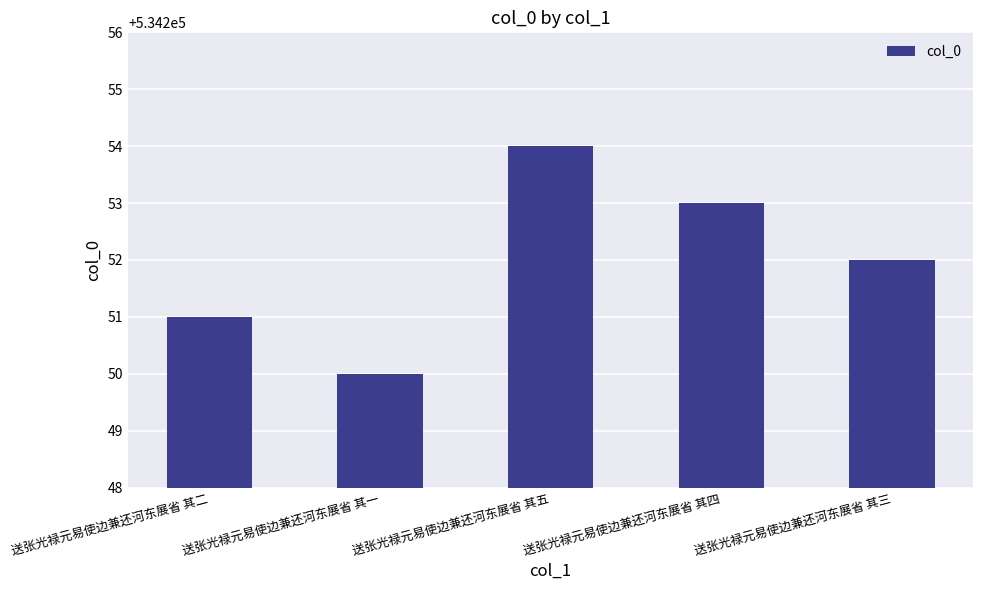

Rank the categories by value from lowest to highest.

送张光禄元易使边兼还河东展省 其一, 送张光禄元易使边兼还河东展省 其二, 送张光禄元易使边兼还河东展省 其三, 送张光禄元易使边兼还河东展省 其四, 送张光禄元易使边兼还河东展省 其五